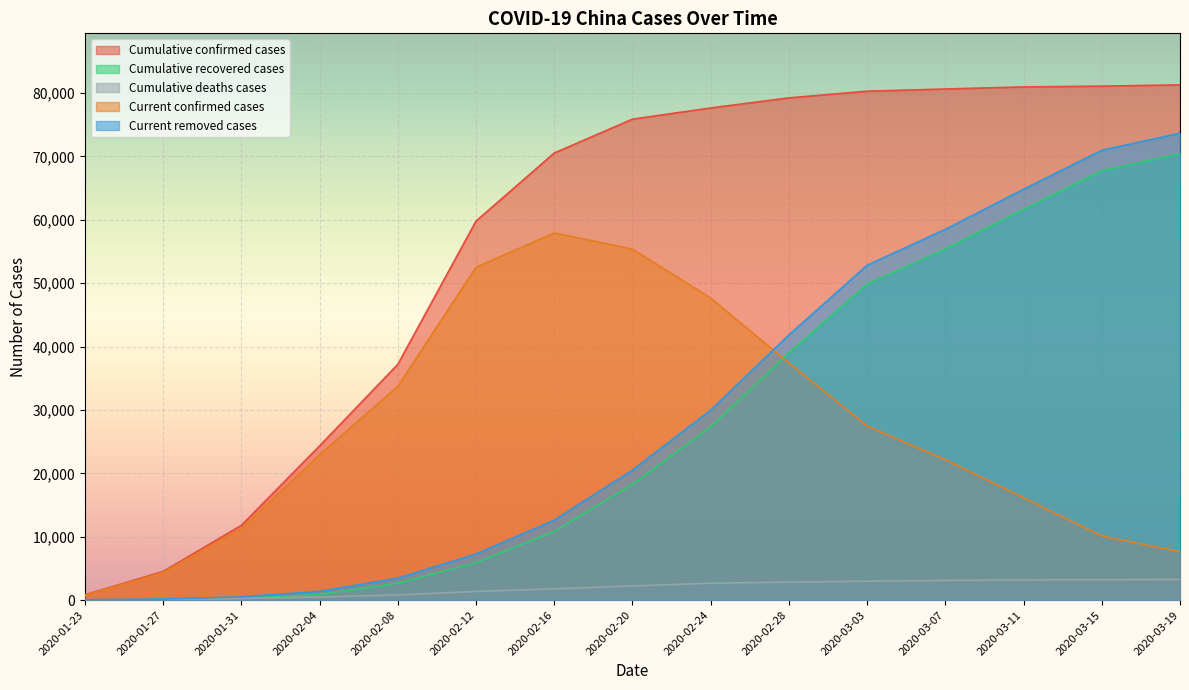

Reading left to right, list all the values displayed in this chart.

Cumulative confirmed cases: 830	4515	11791	24324	37198	59804	70548	75891	77658	79251	80304	80651	80981	81102	81305
Cumulative recovered cases: 34	60	243	892	2649	5911	10844	18266	27323	39002	49856	55404	61644	67749	70420
Cumulative deaths cases: 25	106	259	490	811	1367	1770	2236	2663	2835	2981	3097	3189	3230	3259
Current confirmed cases: 771	4349	11289	22942	33738	52526	57934	55389	47672	37414	27467	22150	16148	10123	7626
Current removed cases: 59	166	502	1382	3460	7278	12614	20502	29986	41837	52837	58501	64833	70979	73679